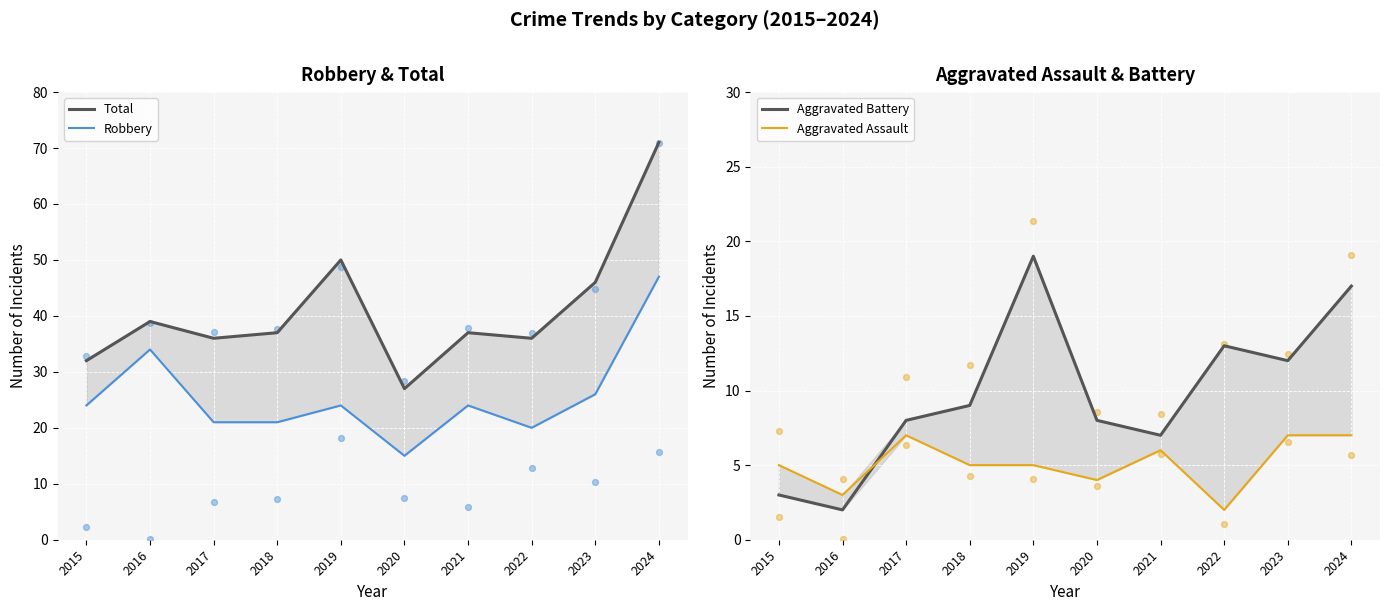

At which category is the sum across all series the highest?

2024